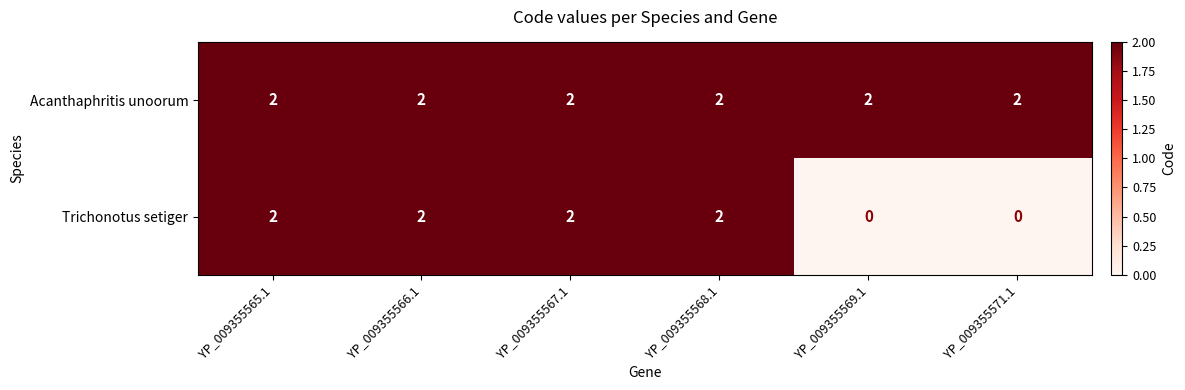

Reading left to right, extract all data points from this chart.

Acanthaphritis unoorum: 2	2	2	2	2	2
Trichonotus setiger: 2	2	2	2	0	0